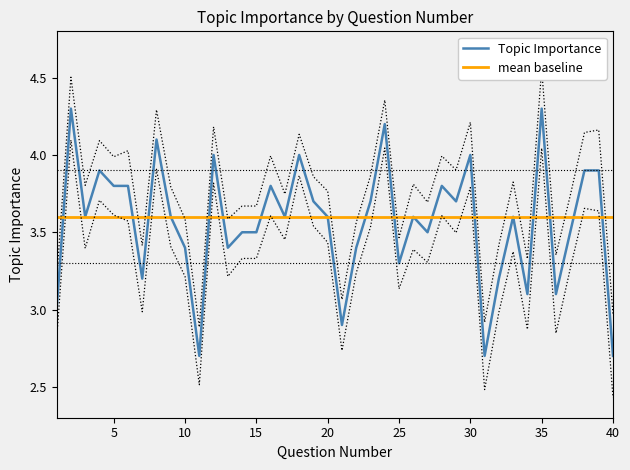

Which label corresponds to the smallest value in the chart?

11